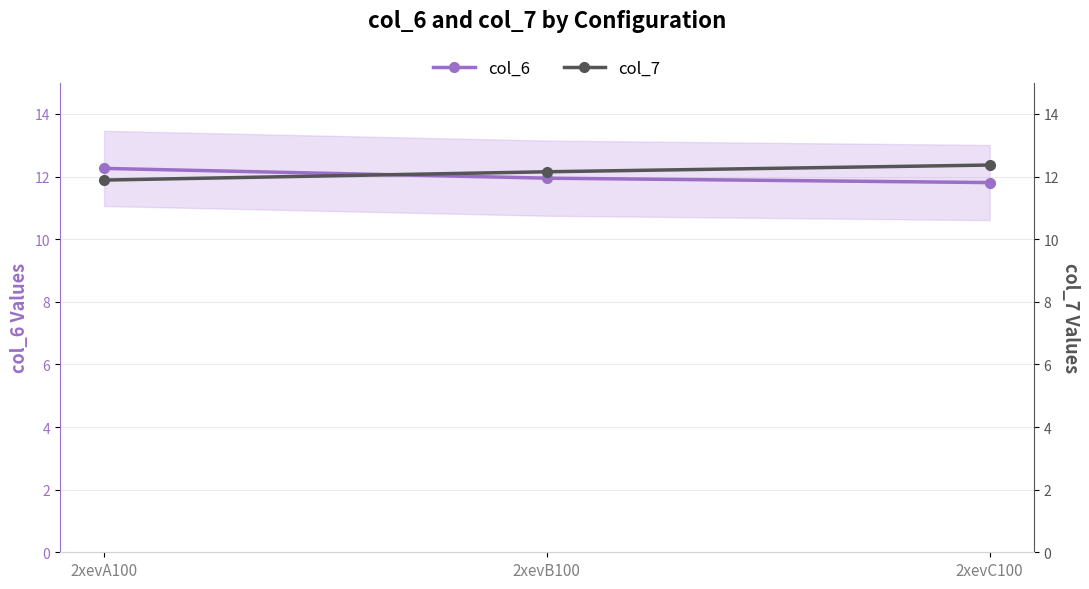

Between 2xevA100 and 2xevB100, which series saw the biggest shift?

col_6